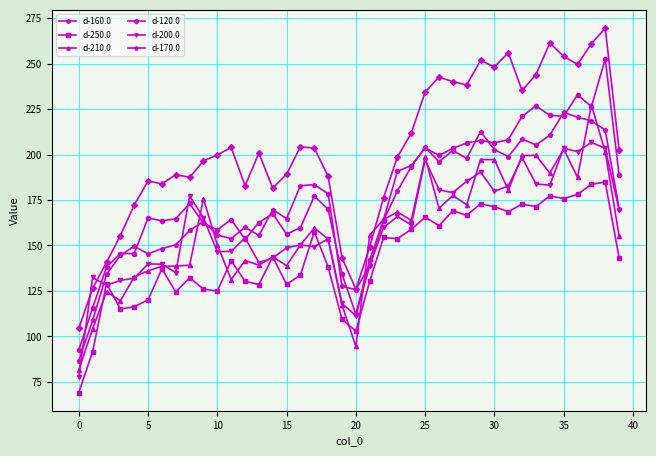

True or false: d-250.0 and d-170.0 cross at least once.

False